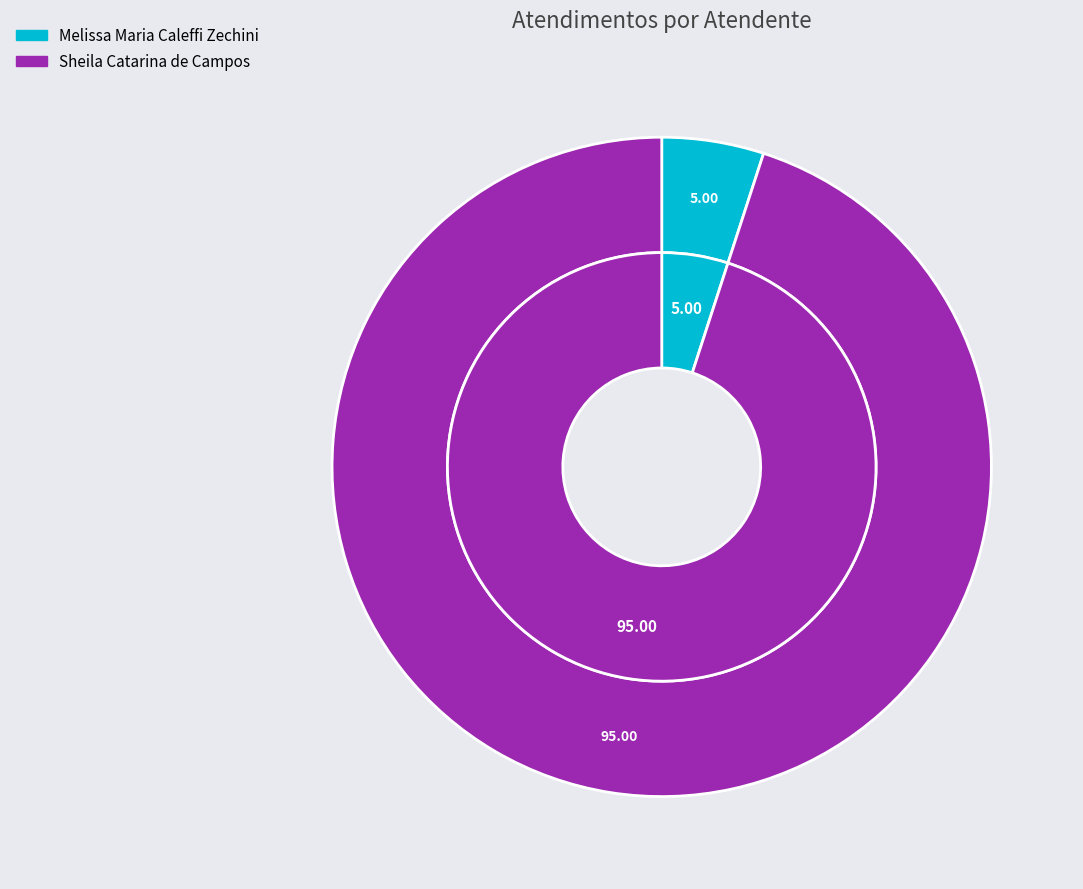

What is the majority slice?

Sheila Catarina de Campos